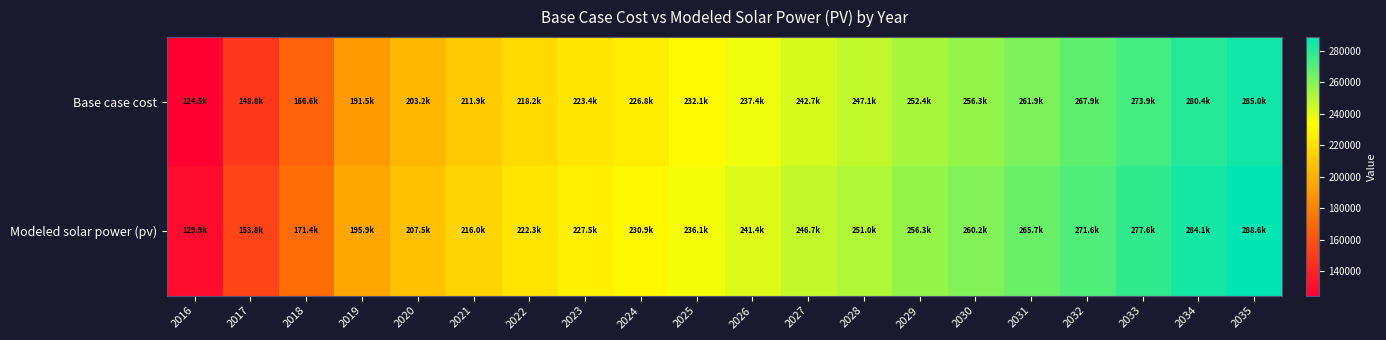

Rank the series by their average value, from lowest to highest.

Base case cost, Modeled solar power (pv)